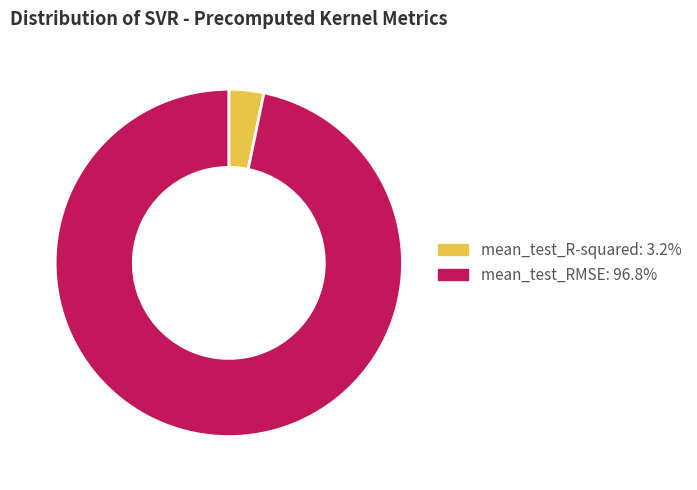

Is the sum of mean_test_RMSE and mean_test_R-squared greater than half?

Yes